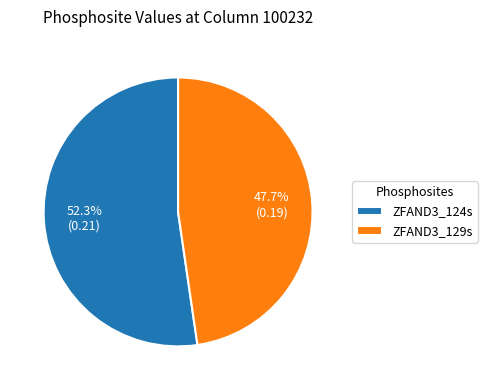

What percentage do ZFAND3_124s and ZFAND3_129s together represent?

100.0%